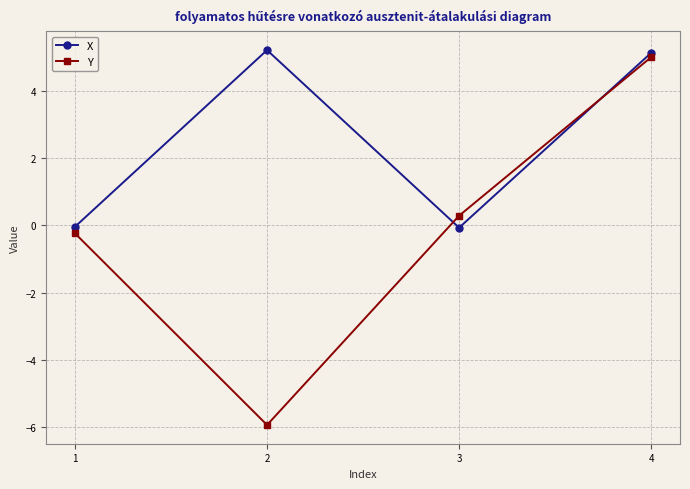

True or false: Y has a value of 5.0 at 4.

True